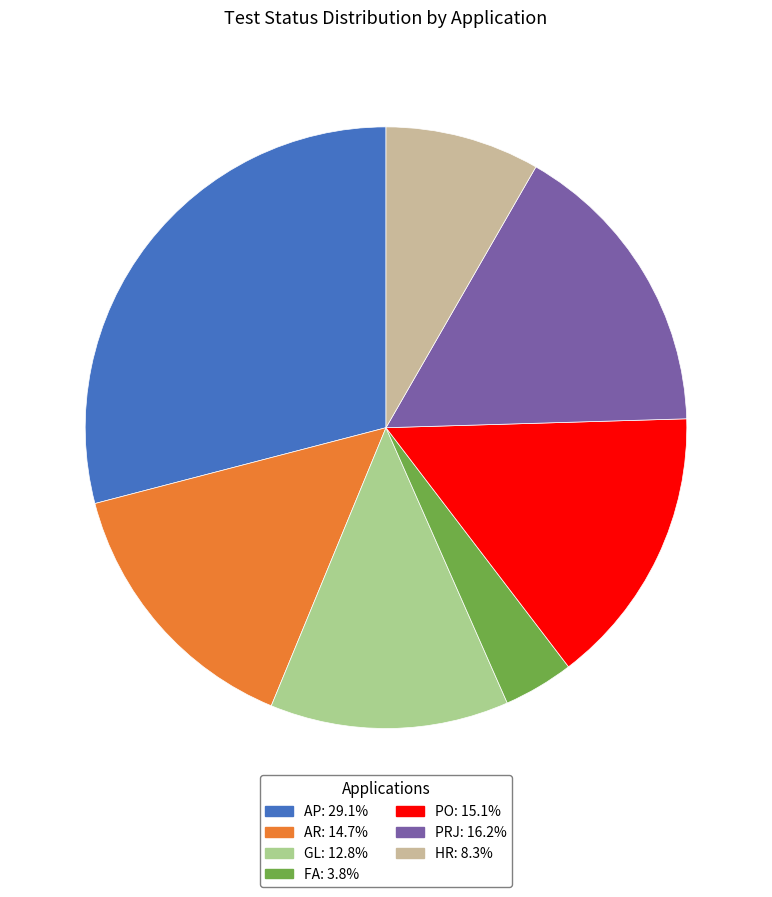

Is the sum of HR: 8.3% and GL: 12.8% greater than half?

No